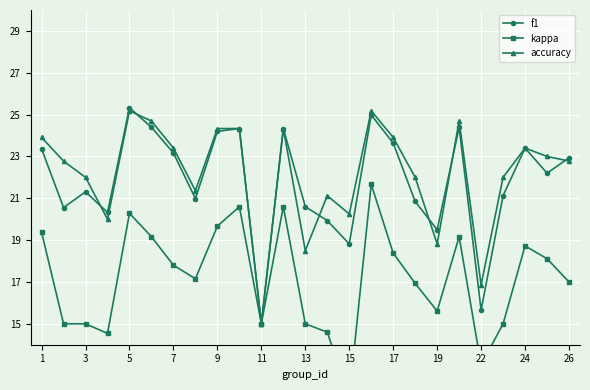

How many interior local valleys does the f1 series have?

8